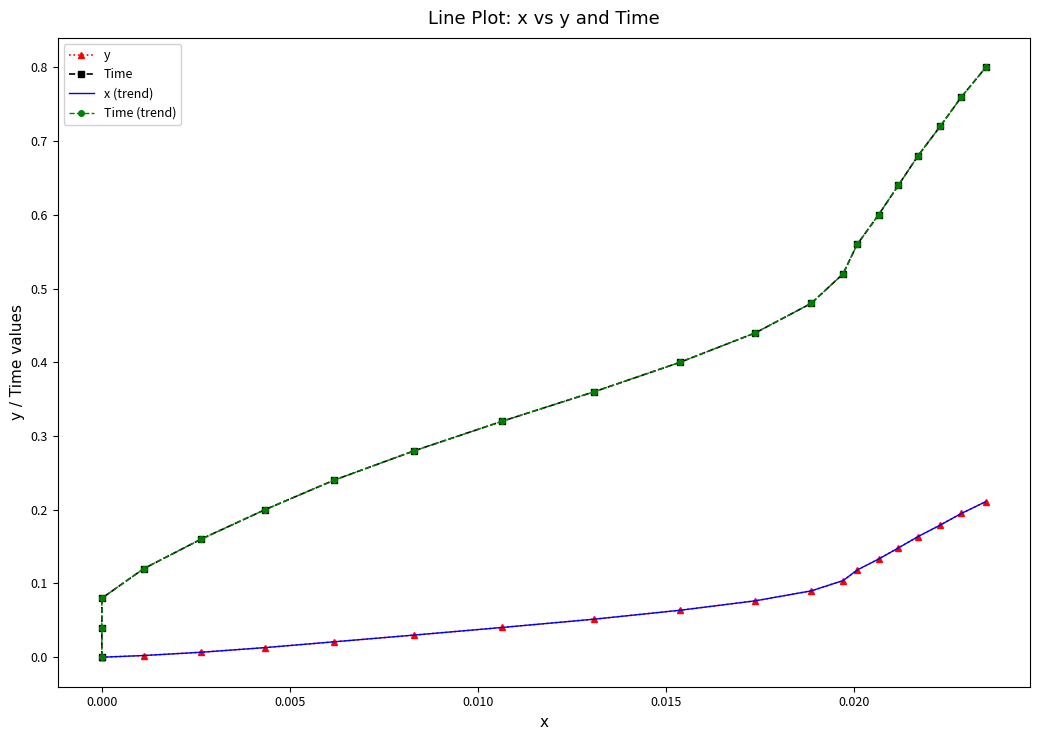

What is the difference between the maximum and second lowest values in the y series?

0.2